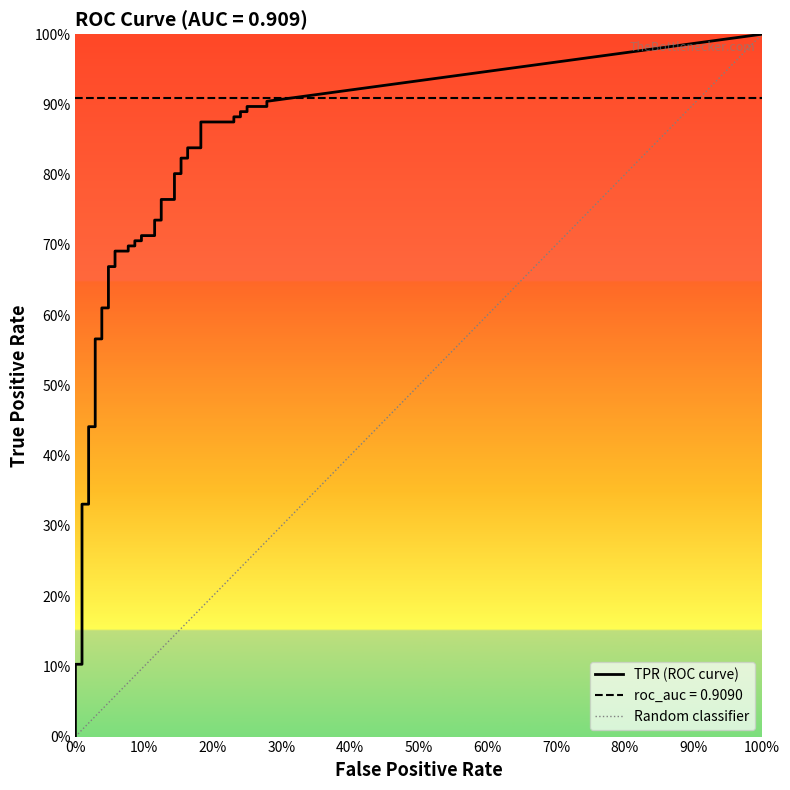

True or false: fpr has a value of 0.0 at 6.

True